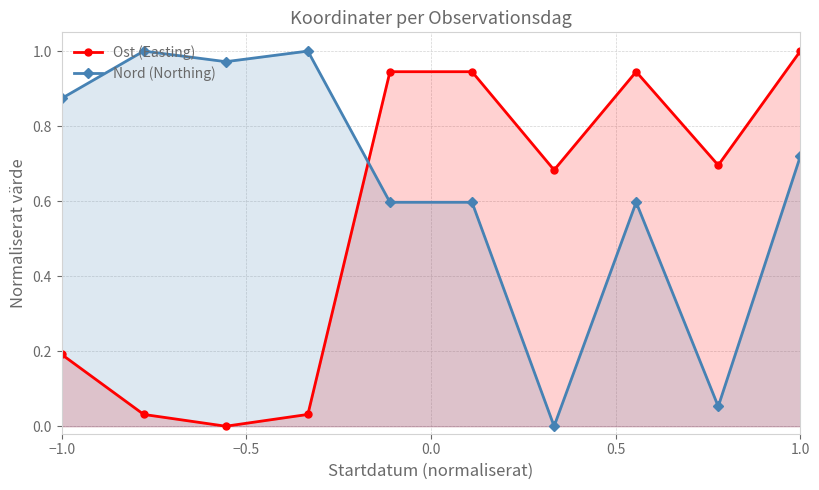

How many times do Nord (Northing) and Ost (Easting) cross each other?

1